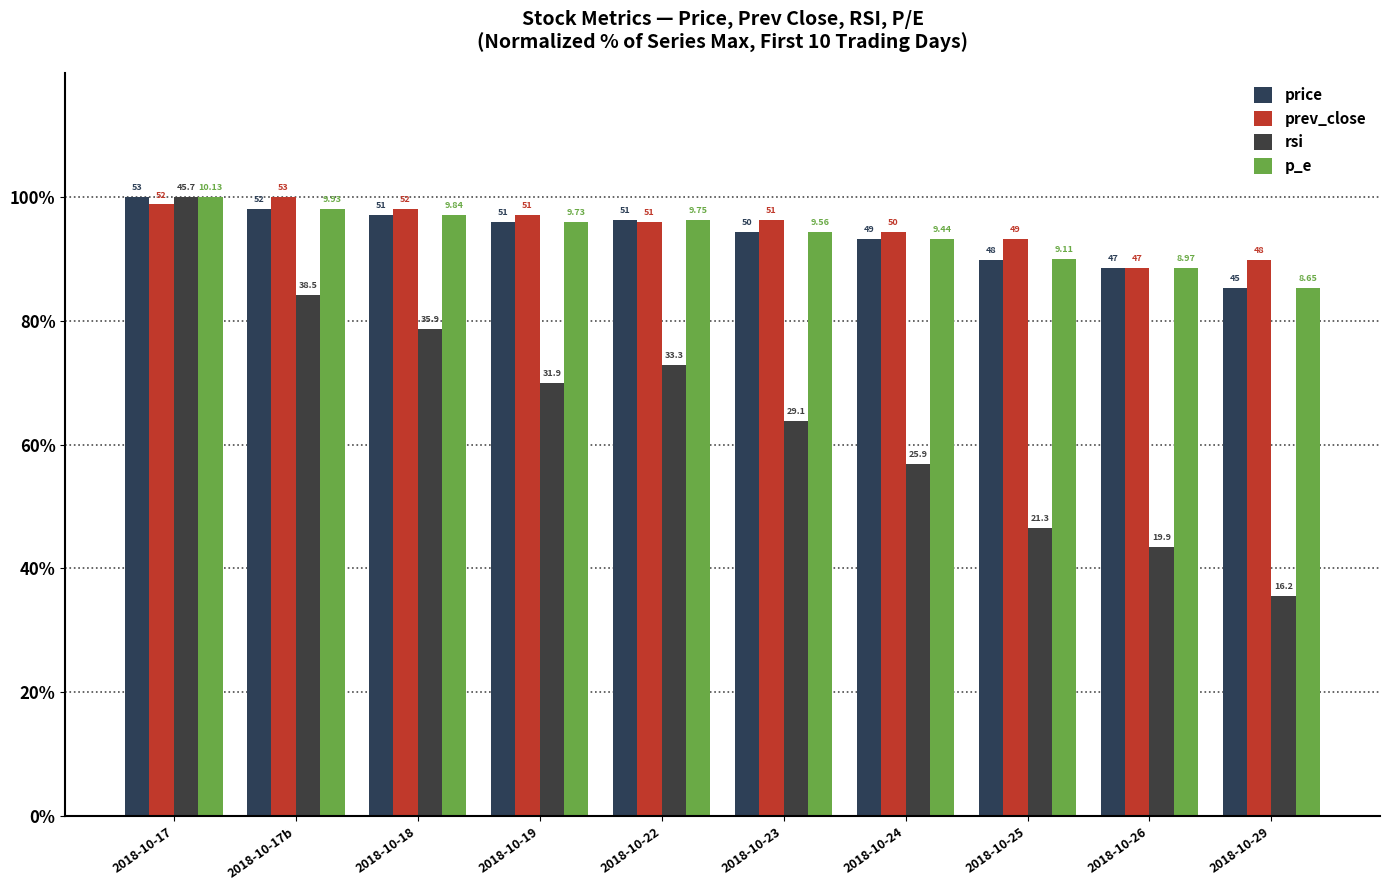

How many groups of bars are there?

10